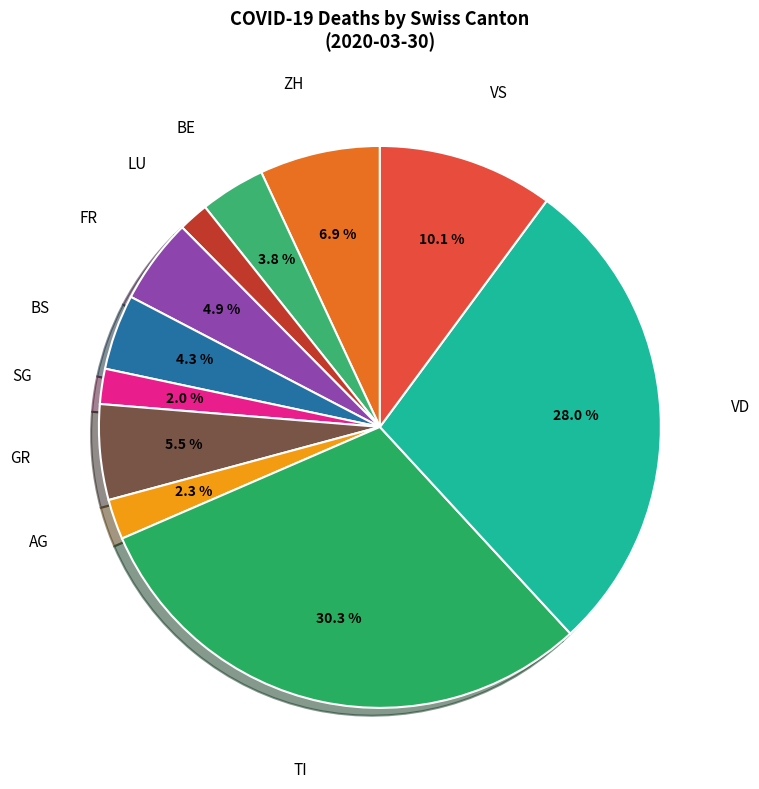

Count the number of slices in the pie.

11